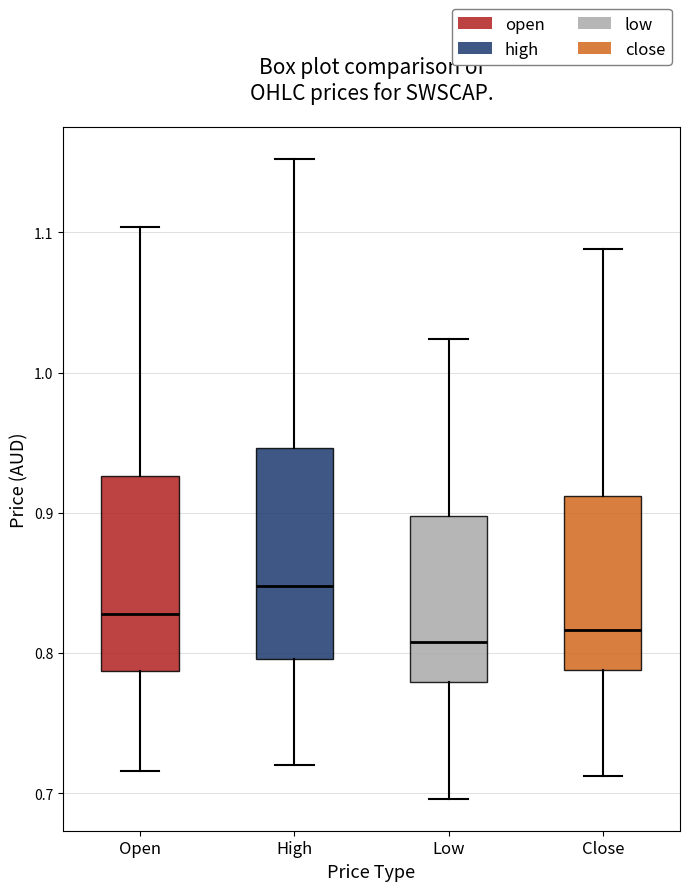

Reading left to right, transcribe this box plot: for each box, give where its median line is, the range the box spans, and where its two whiskers end, as read against the y-axis. The values are not printed on the chart, so give them approximately, as read against the axis.

Open: median 0.83, box 0.79 to 0.93, whiskers 0.72 to 1.10
High: median 0.85, box 0.80 to 0.95, whiskers 0.72 to 1.15
Low: median 0.81, box 0.78 to 0.90, whiskers 0.70 to 1.02
Close: median 0.82, box 0.79 to 0.91, whiskers 0.71 to 1.09